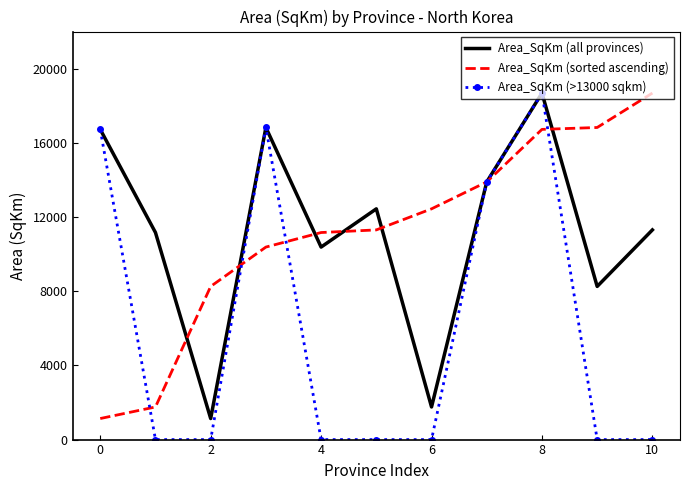

Which series has the largest range (max minus min)?

Area_SqKm (>13000 sqkm)